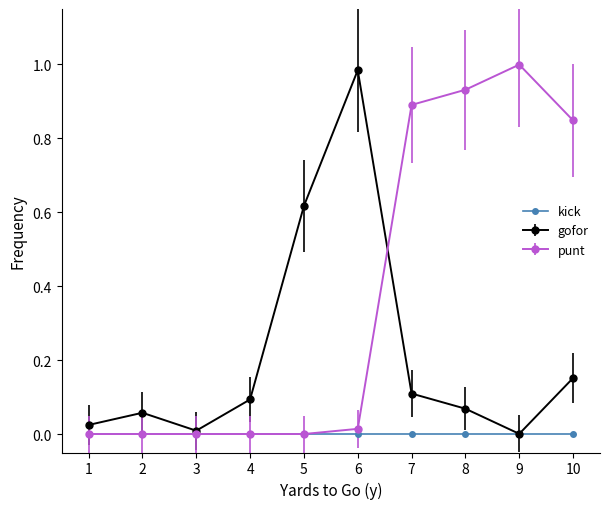

Is the value of kick at 2 greater than the value of punt at 8?

No